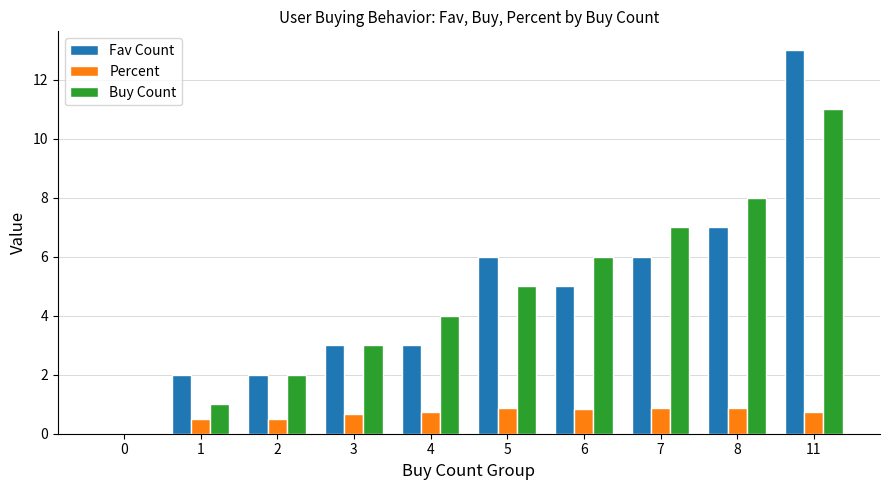

What is the sum of the Percent values at 11 and 4?

1.5